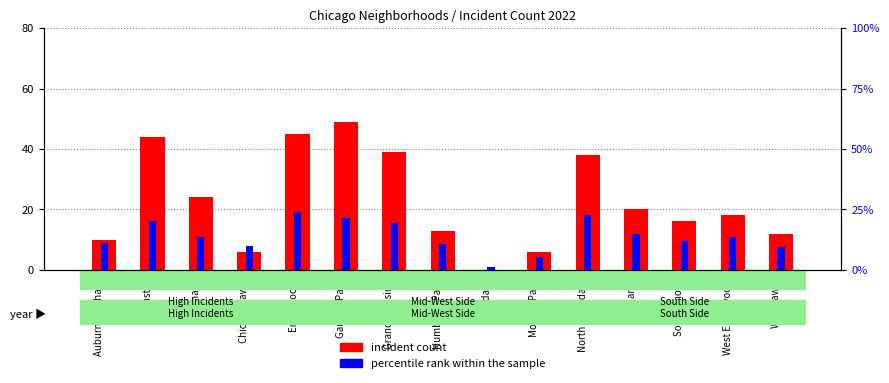

What is the label of the 2nd bar from the left?

Austin